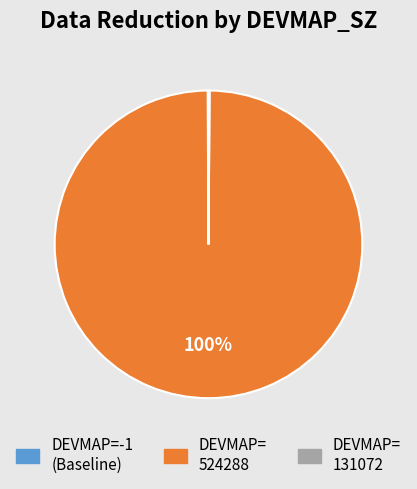

Is it true that DEVMAP= 524288 is 94% of the pie?

False